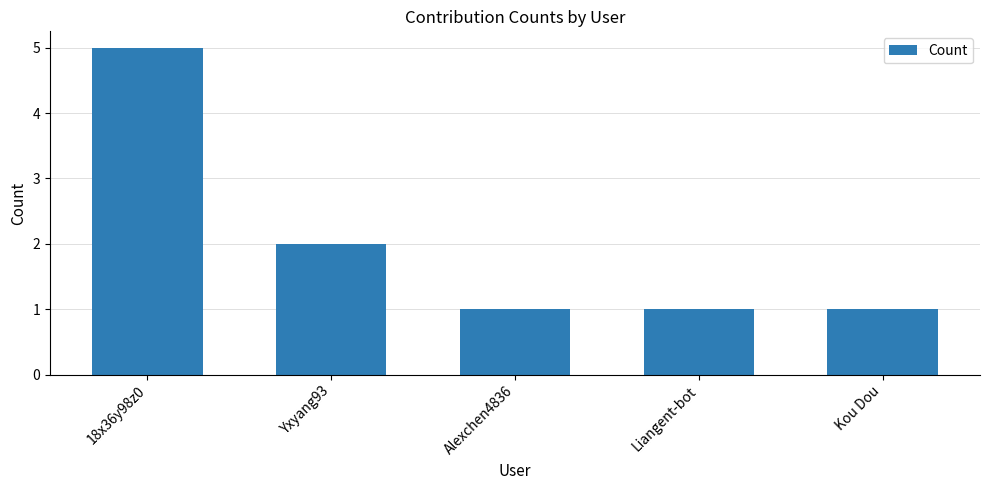

What is the label of the 1st bar from the left?

18x36y98z0